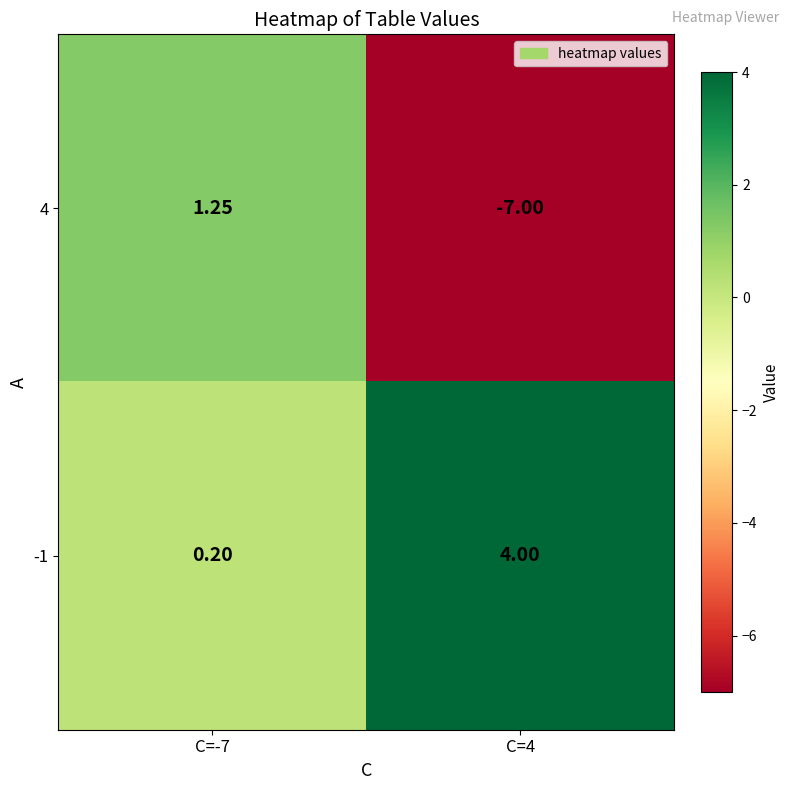

How many series are shown in this chart?

2